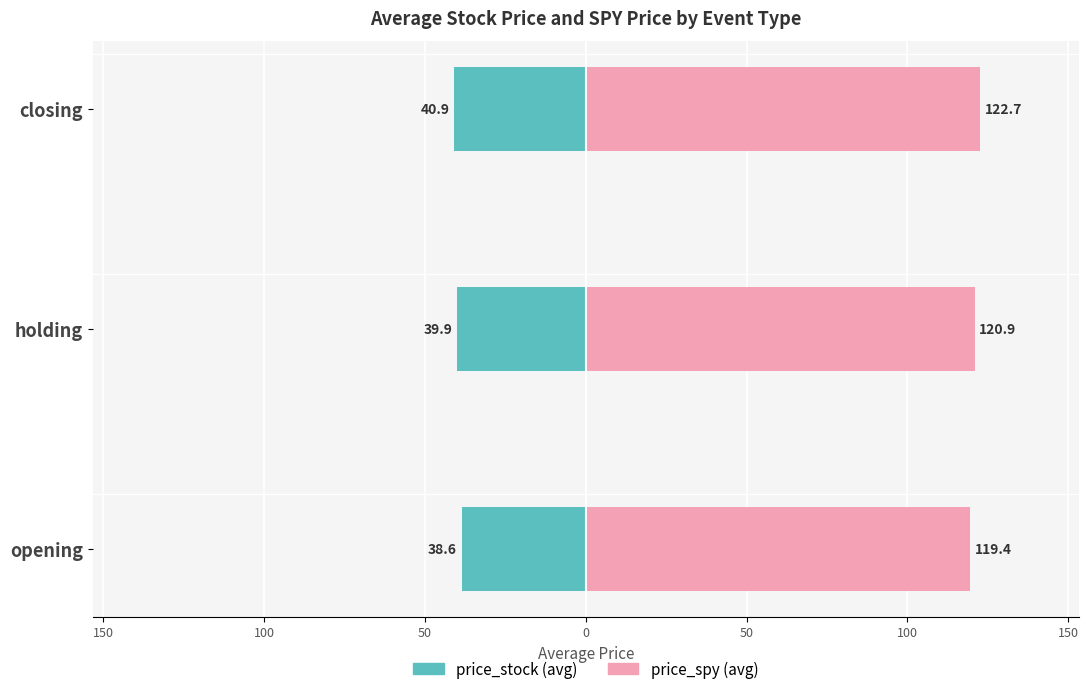

True or false: price_spy (avg) has a value of 28.9 at holding.

False